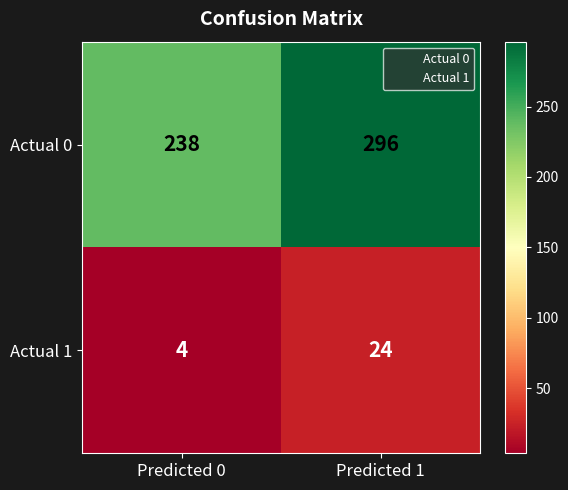

Is it true that Actual 1 equals 4 at Predicted 0?

True